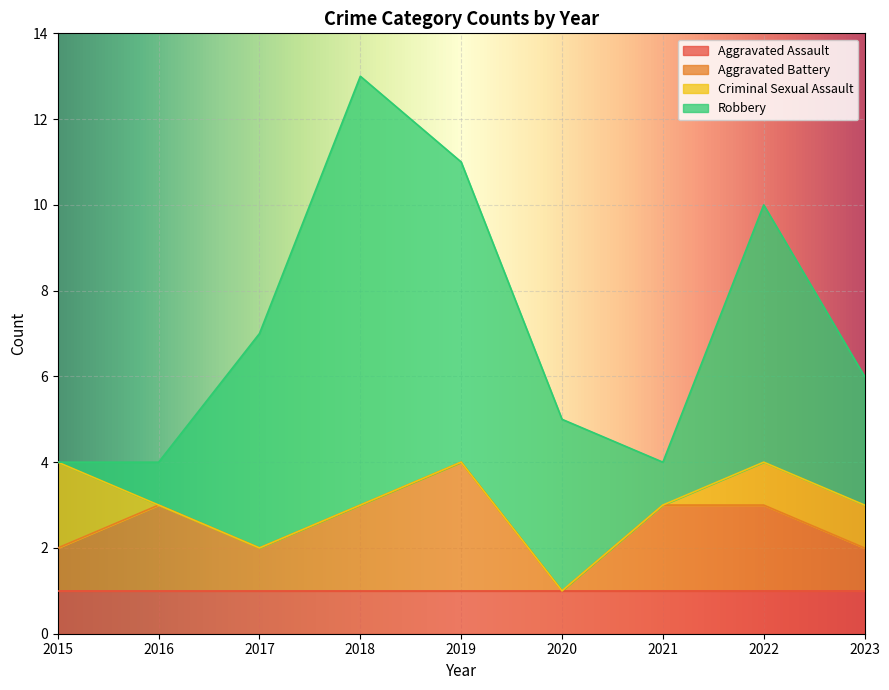

How many values in the Aggravated Battery series exceed 2?

1